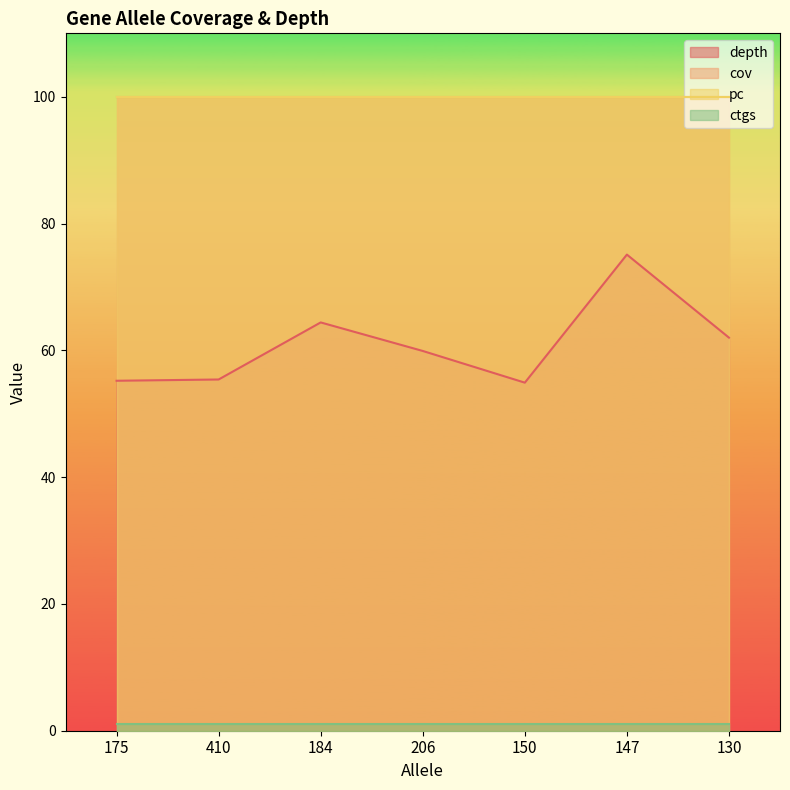

The value of cov at 147 is 100.0. True or false?

True